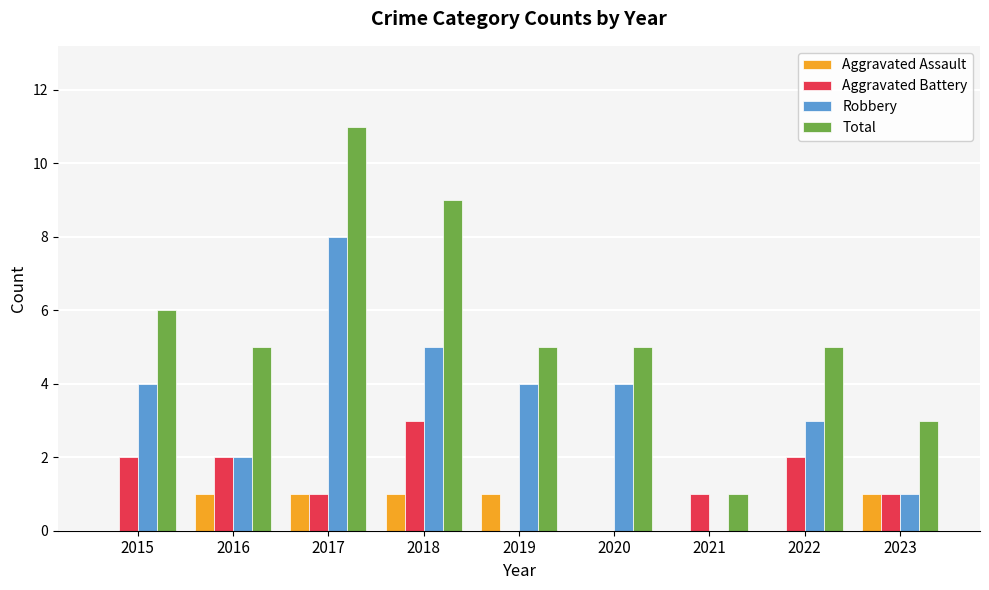

Are the bars grouped side by side (vs. stacked)?

Yes